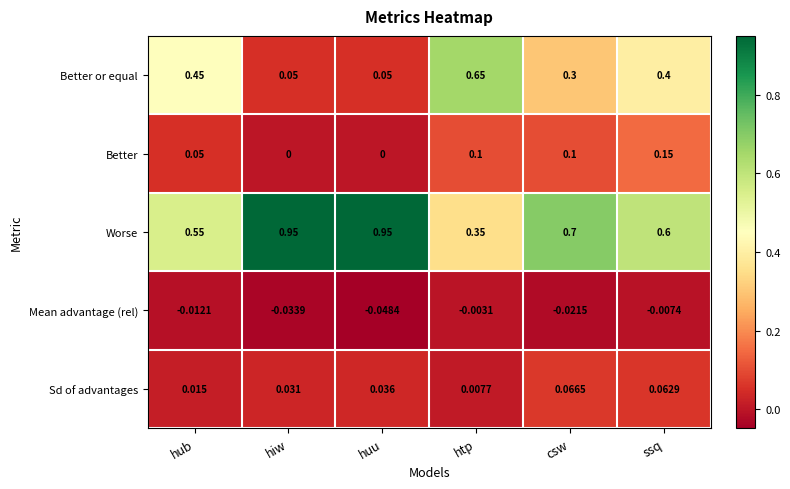

List the labels in order of Mean advantage (rel) value, largest first.

htp, ssq, hub, csw, hiw, huu